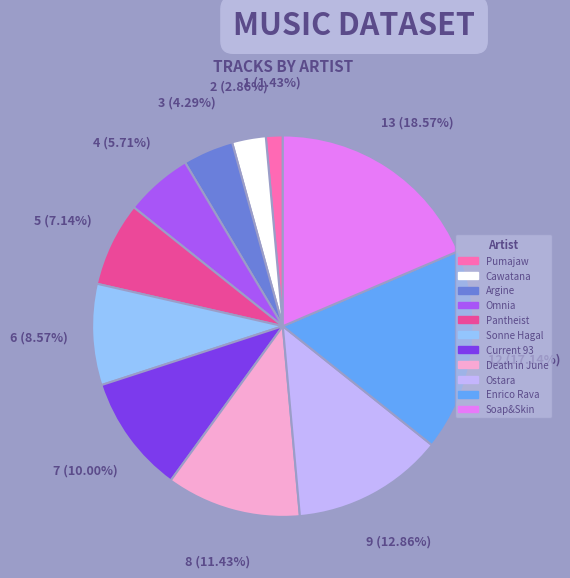

How many slices are in this pie chart?

11